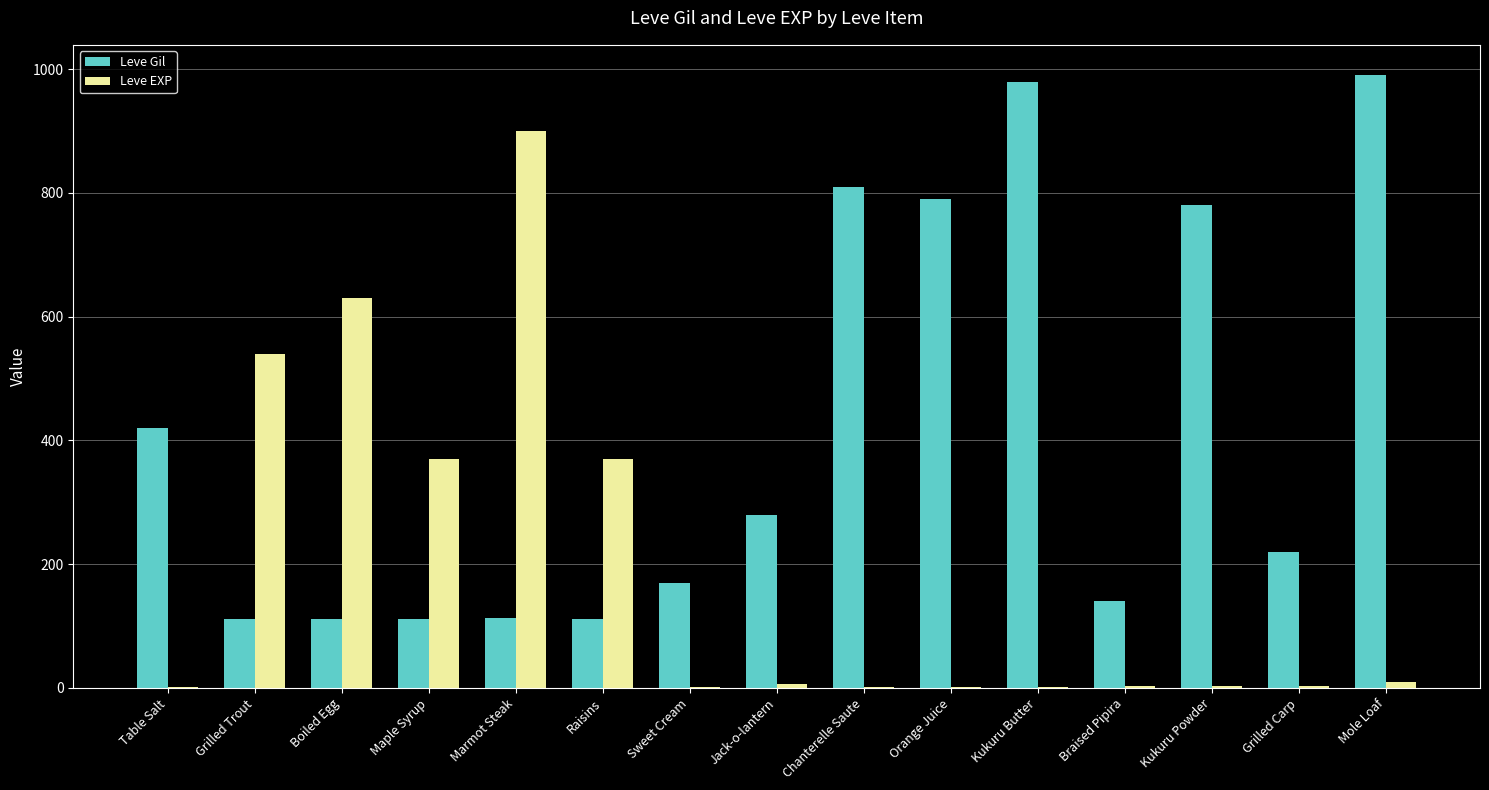

What is the greatest value displayed?

990